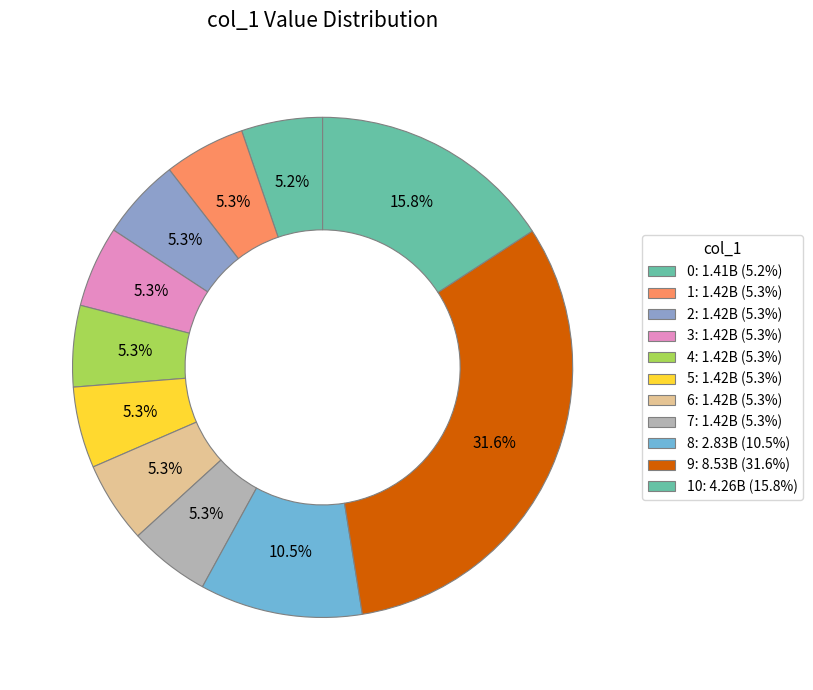

How many slices are in this pie chart?

11